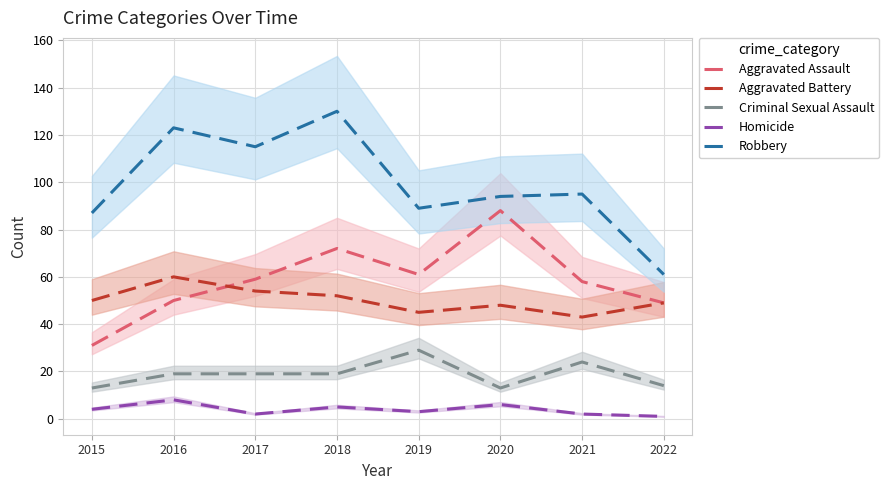

Which label corresponds to the smallest value in the chart?

2022